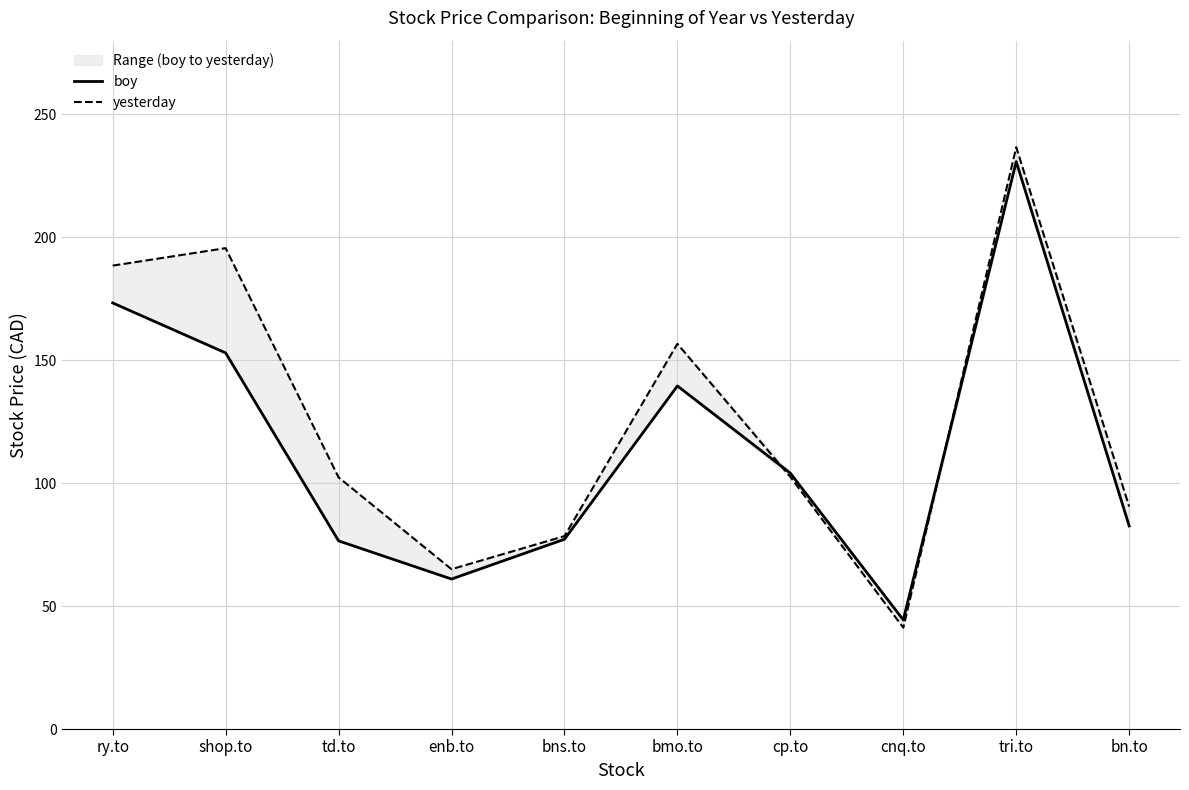

At which label does boy first exceed 104?

ry.to